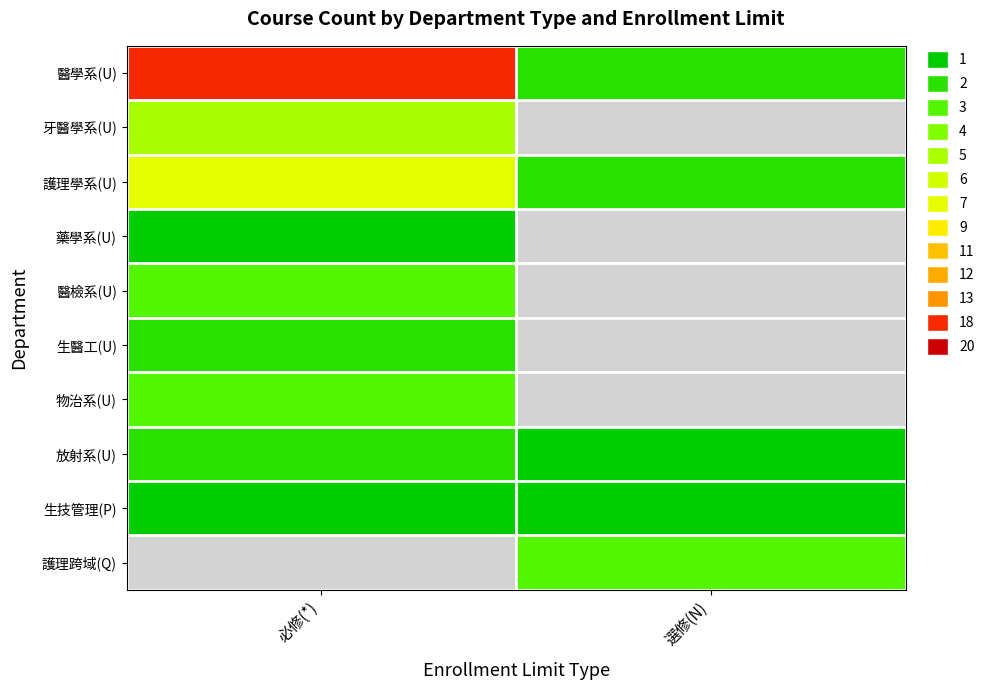

Rank the series by their average value, from lowest to highest.

生技管理(P), 護理跨域(Q), 醫學系(U), 牙醫學系(U), 護理學系(U), 藥學系(U), 醫檢系(U), 生醫工(U), 物治系(U), 放射系(U)